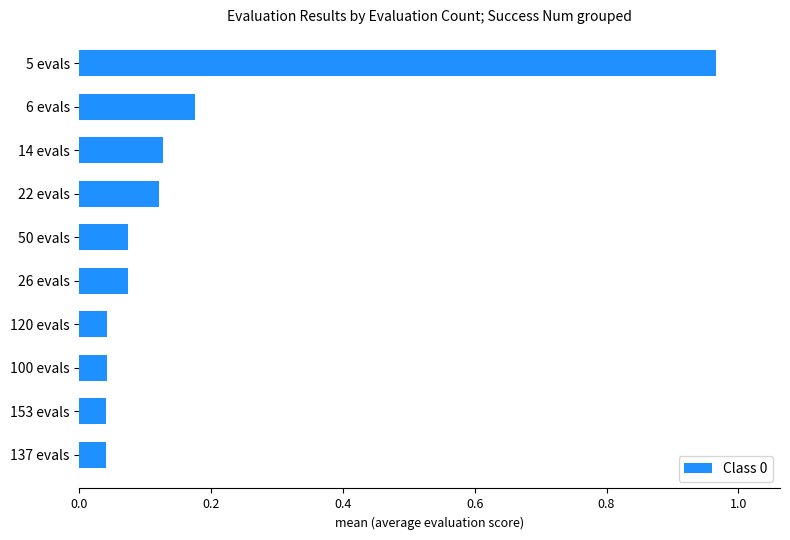

Are the bars grouped side by side (vs. stacked)?

No